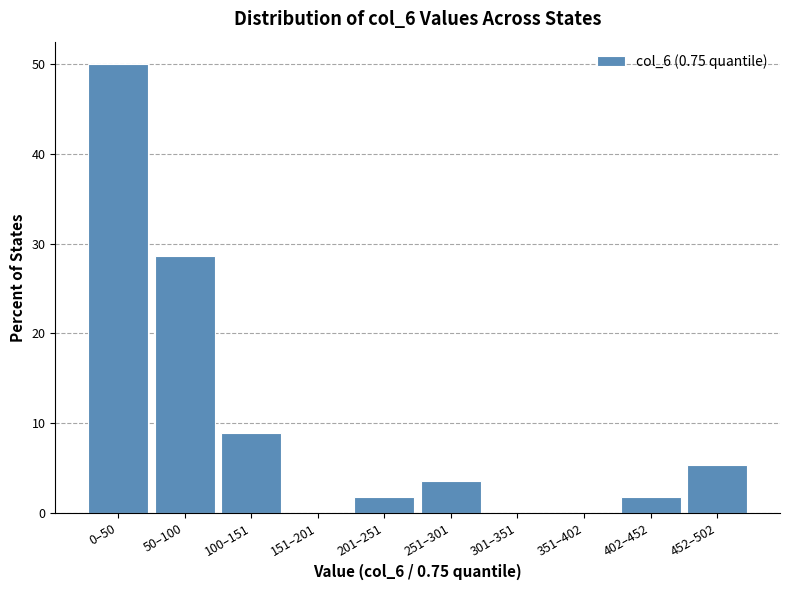

Reading left to right, list all the values displayed in this chart.

0–50=50.0	50–100=28.6	100–151=8.9	151–201=0.0	201–251=1.8	251–301=3.6	301–351=0.0	351–402=0.0	402–452=1.8	452–502=5.4